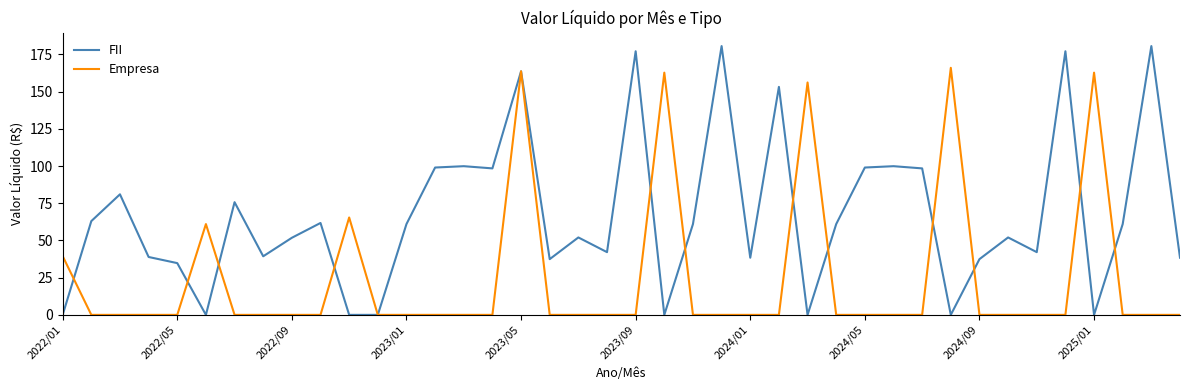

What is the highest value of the Empresa series?

166.0